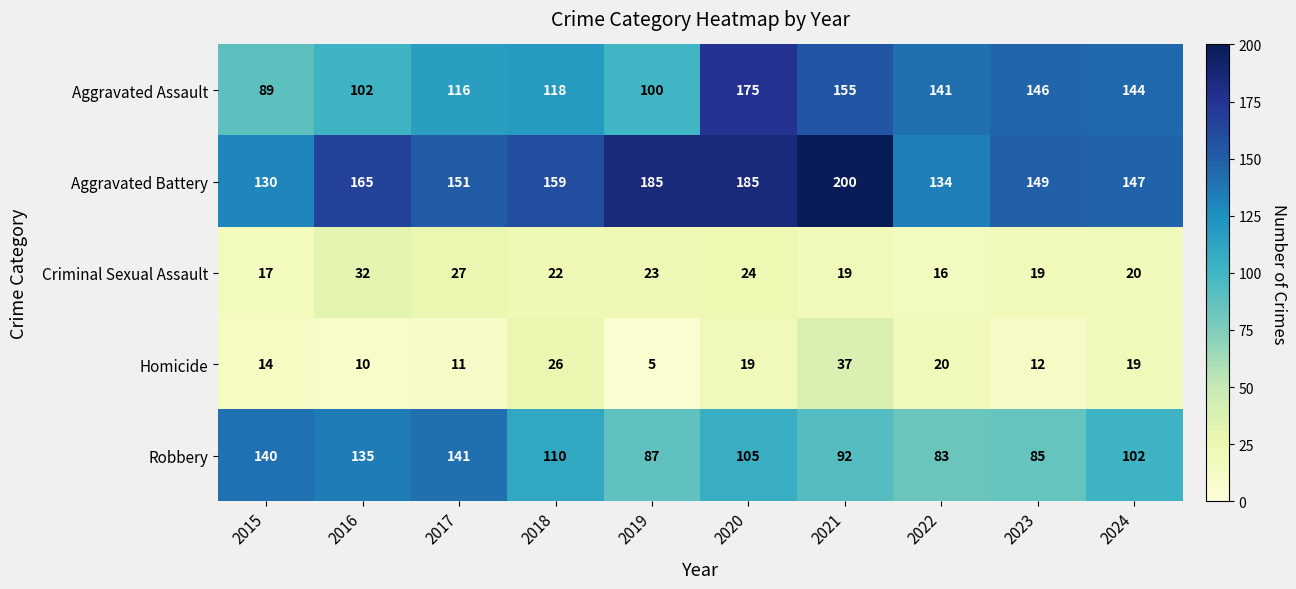

What is the total value across all series at 2020?

508